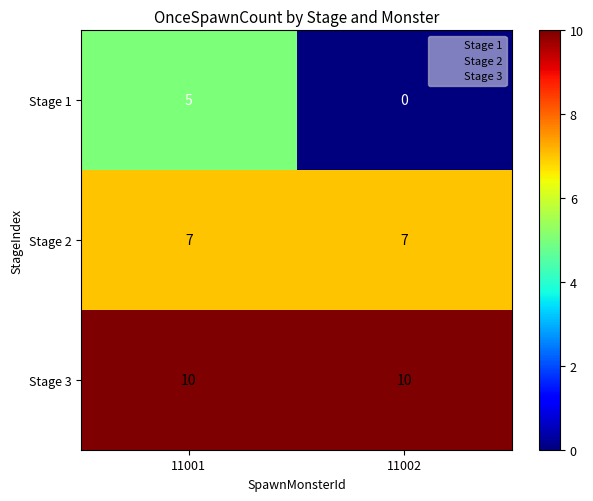

At 11002, list the series in order from smallest to largest.

Stage 1, Stage 2, Stage 3